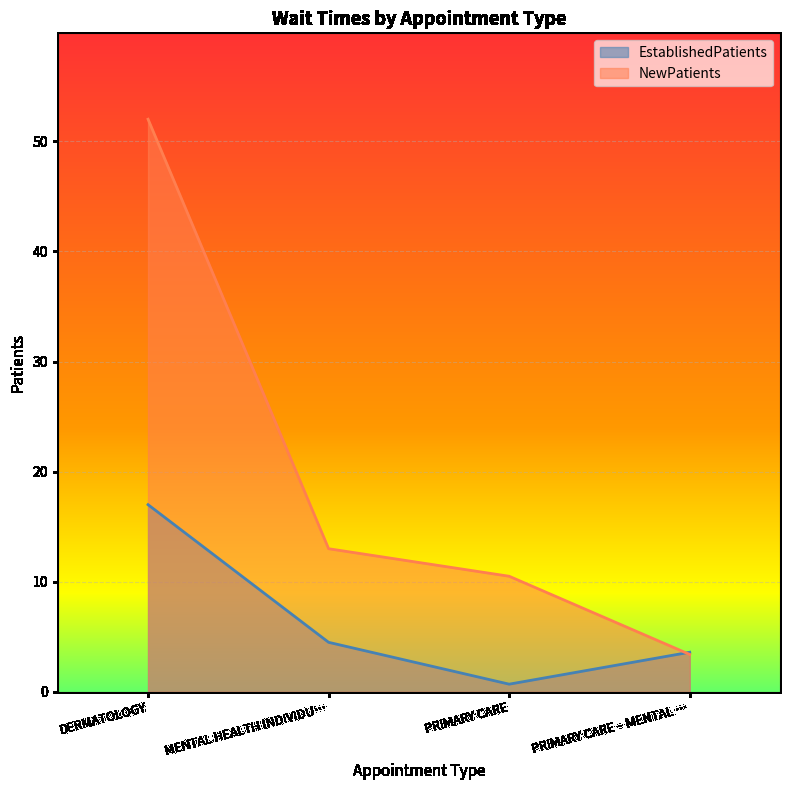

What is the total value across all series at PRIMARY CARE – MENTAL …?

7.0